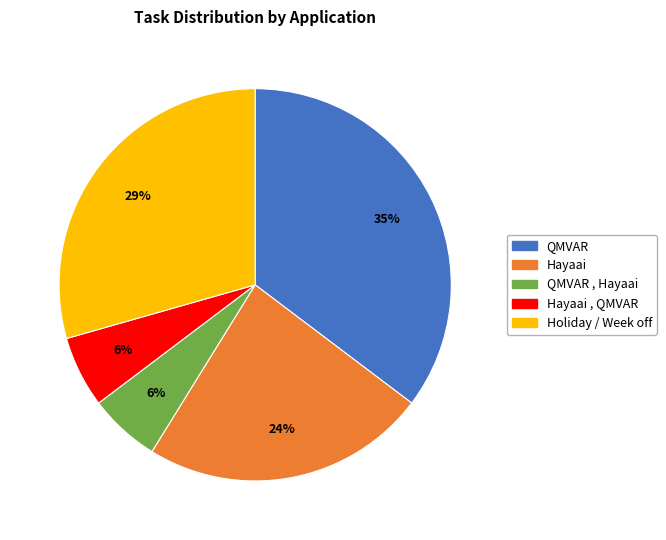

Count the number of slices in the pie.

5